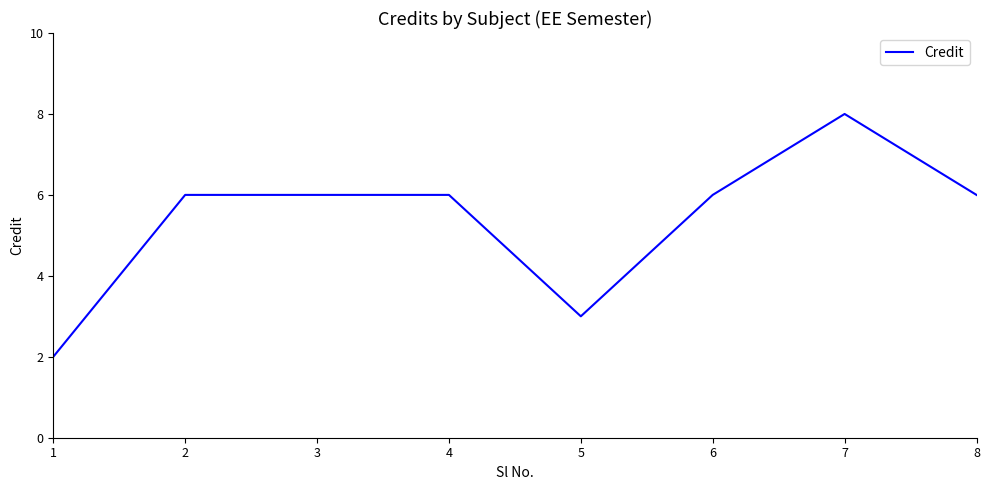

Approximately how many times larger is the value at 2 compared to 3?

1.0